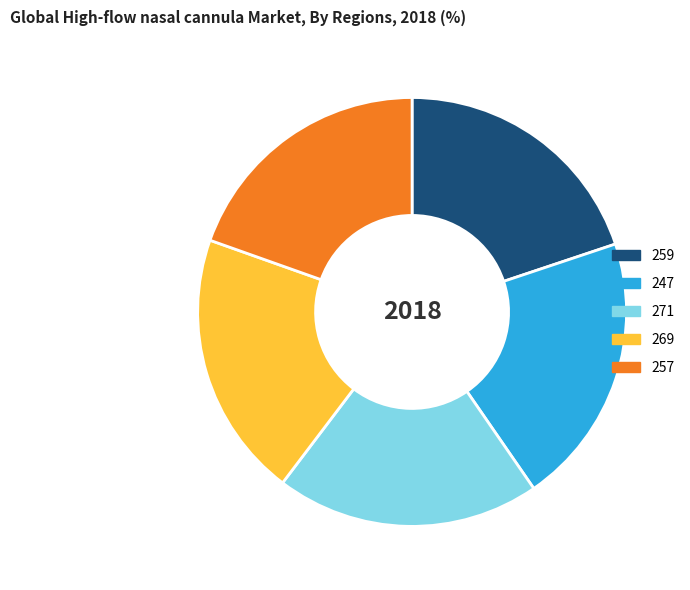

How many slices are in this pie chart?

5